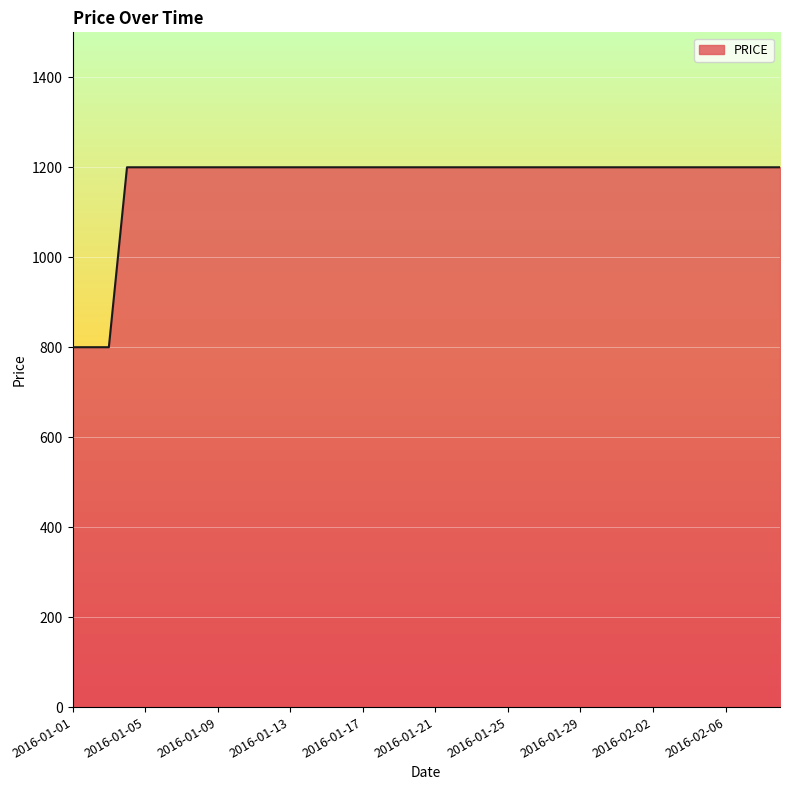

What is the sum of all values?

46800